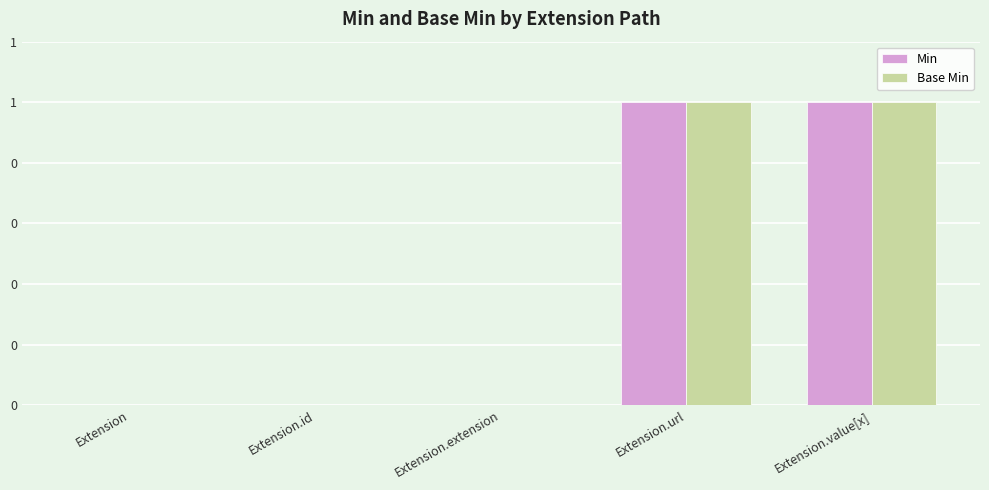

Rank the series at Extension.url from highest to lowest value.

Min, Base Min